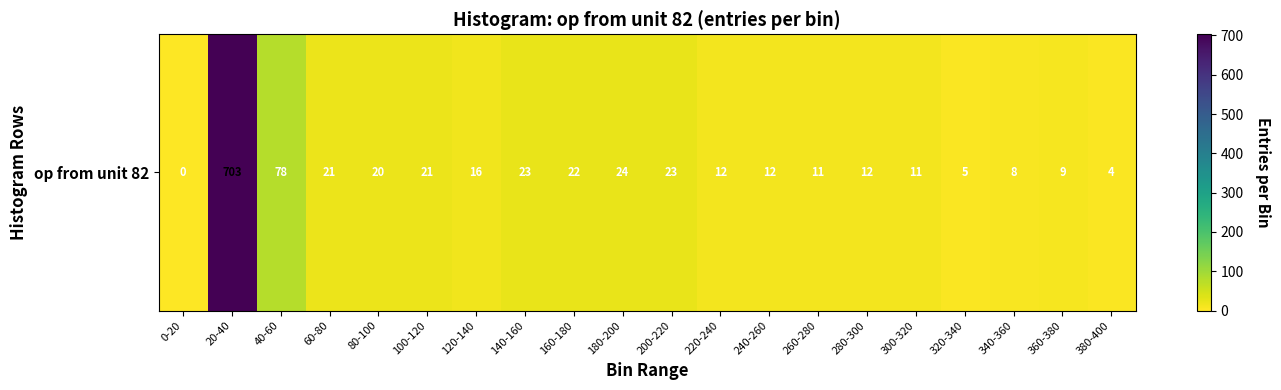

What value does the data have at 180-200?

24